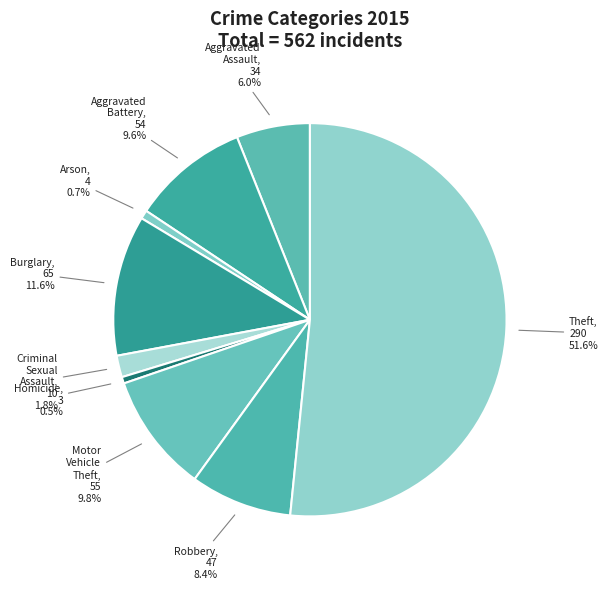

Does Aggravated Battery account for over 50% of the chart?

No